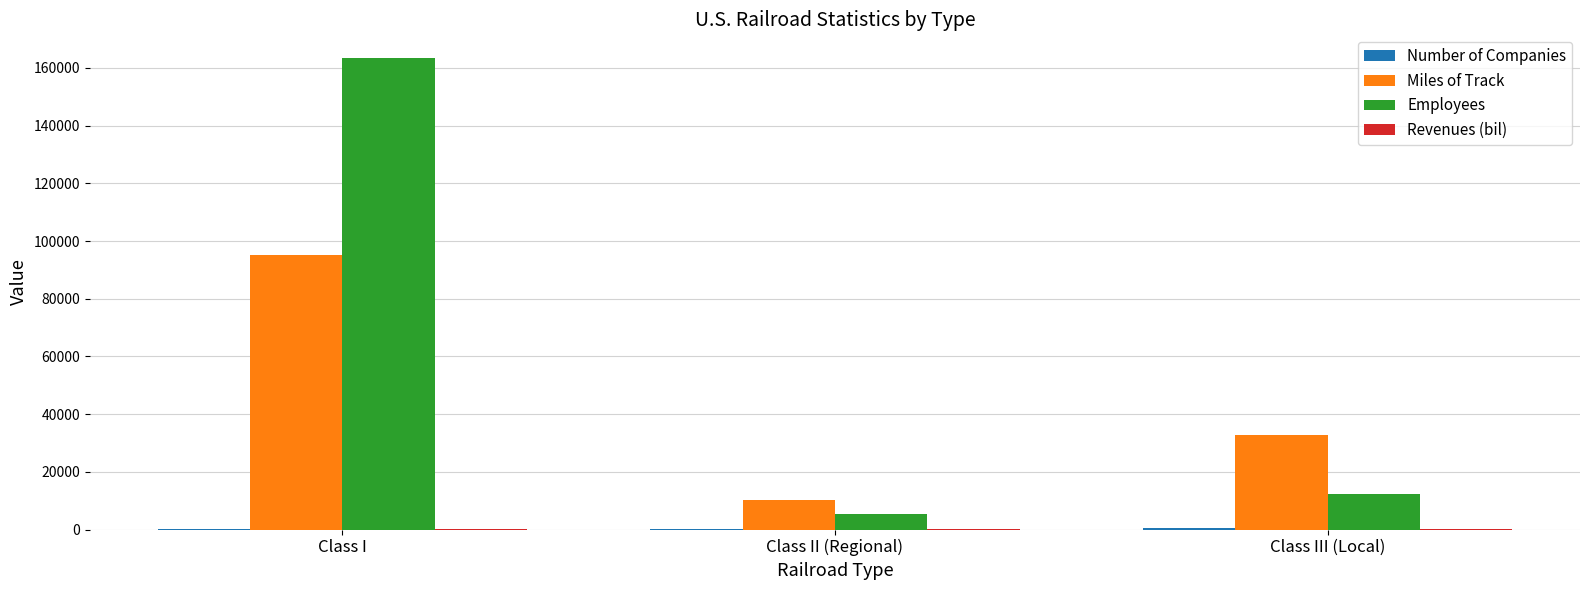

Which series changed the most between Class II (Regional) and Class III (Local)?

Miles of Track